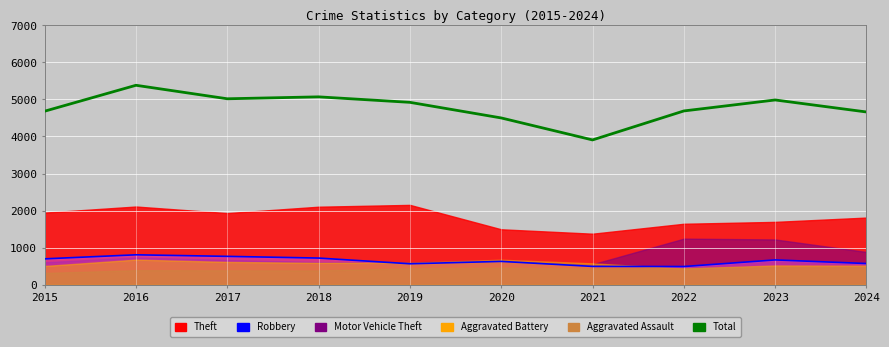

What is the sum of the Total values at 2019 and 2020?

9419